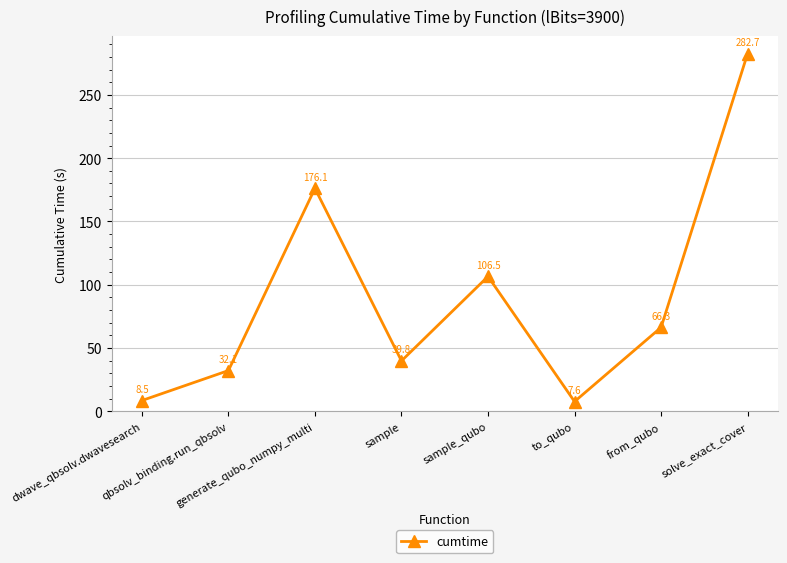

What is the difference between the values at dwave_qbsolv.dwavesearch and from_qubo?

57.8